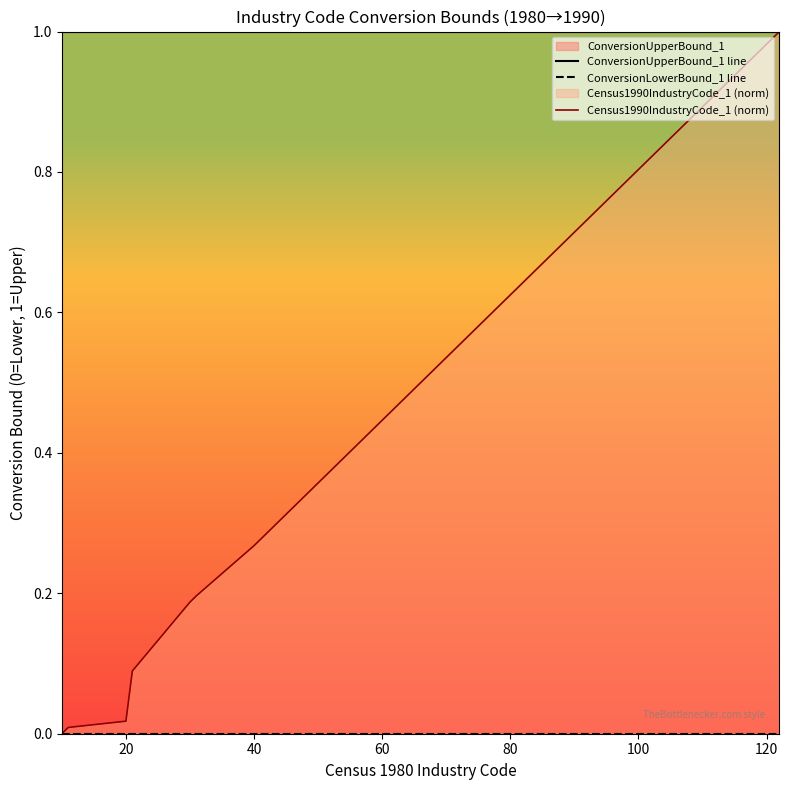

True or false: ConversionLowerBound_1 line has more than 2 interior local peaks.

False